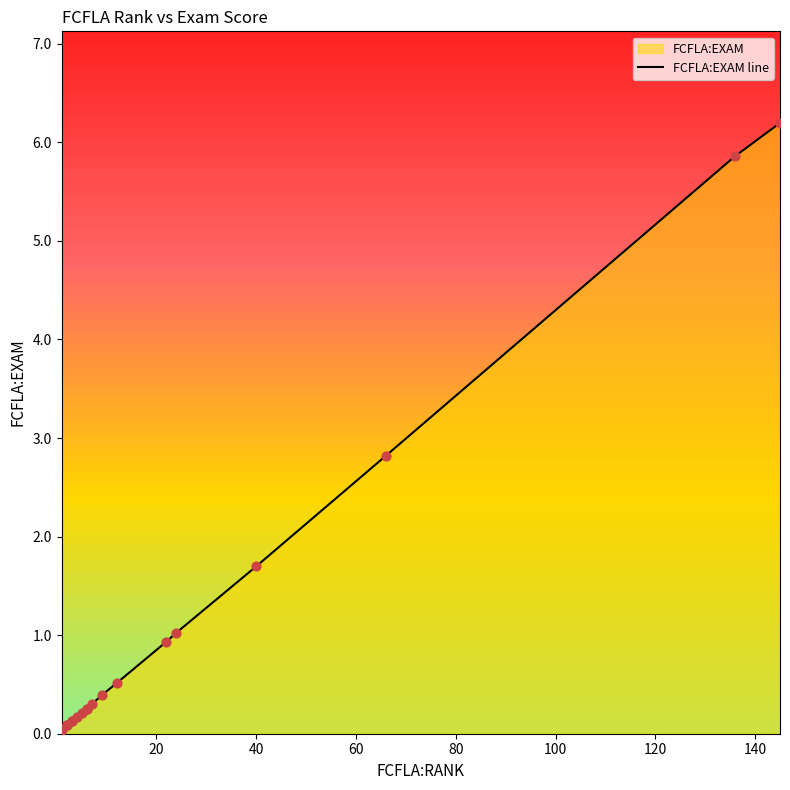

Which has a higher value, 20 or 100?

100